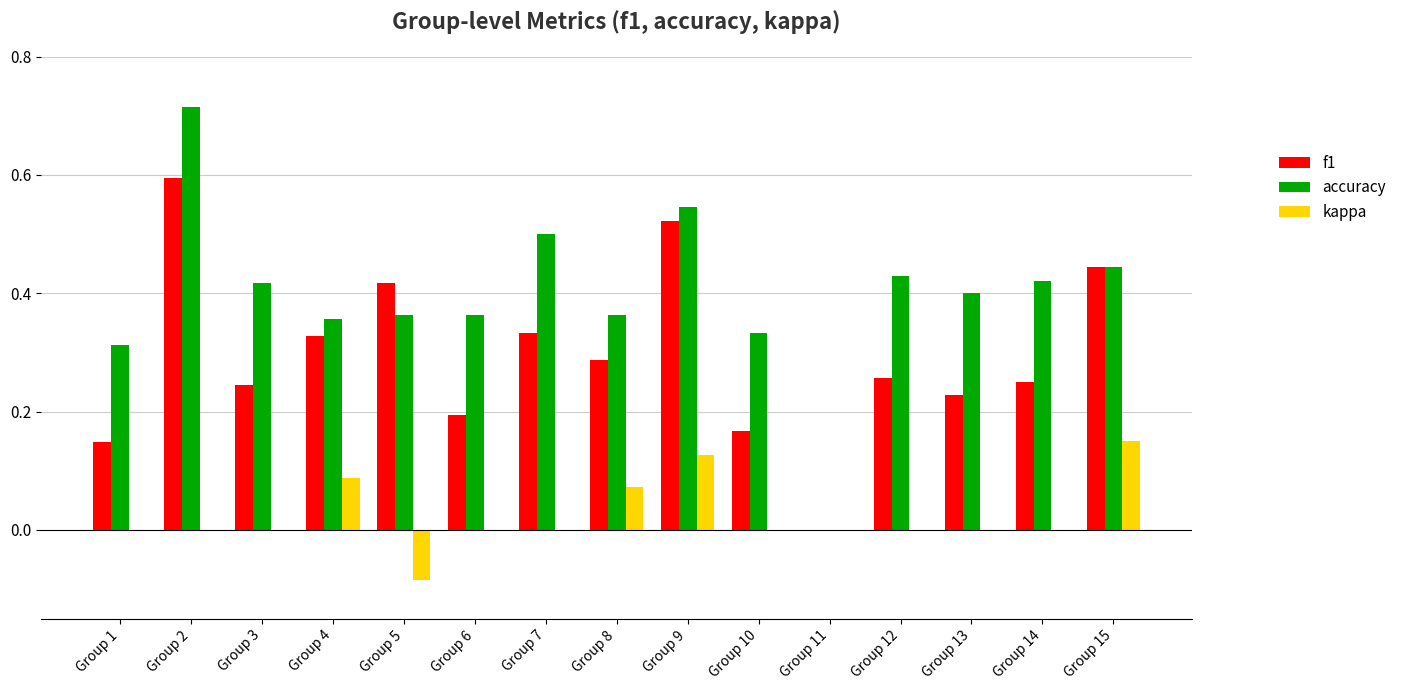

How many values in accuracy are above zero?

14